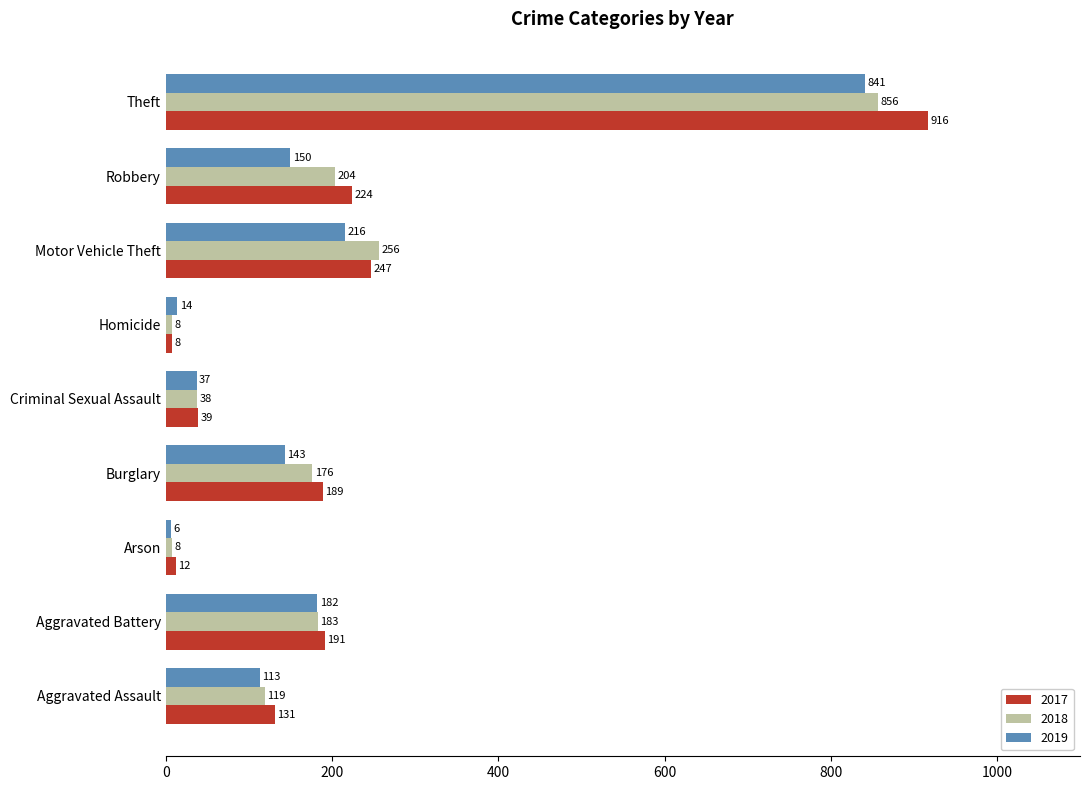

What is the maximum value shown in the chart?

916